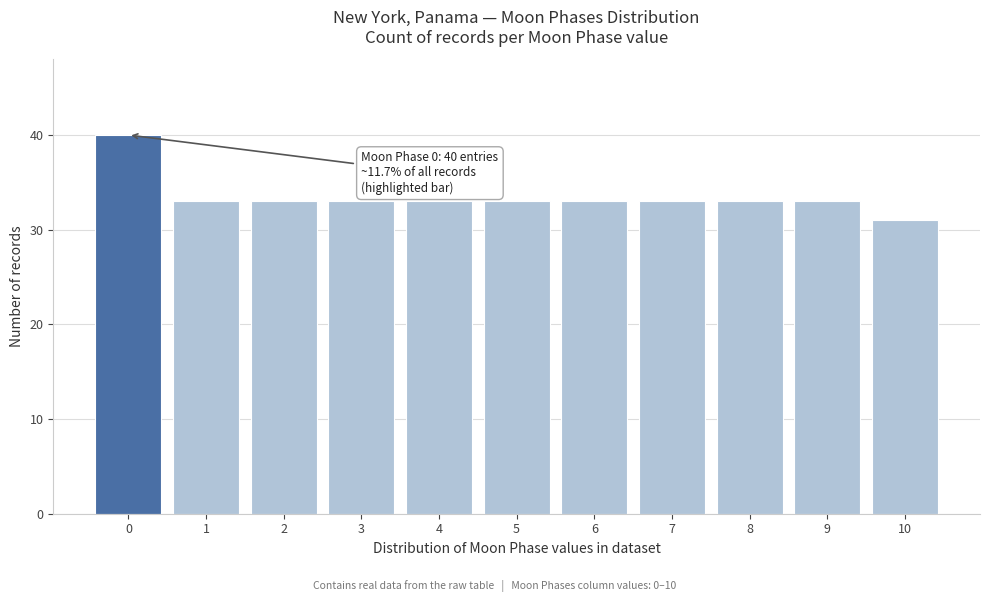

Reading left to right, list all the values displayed in this chart.

0=40	1=33	2=33	3=33	4=33	5=33	6=33	7=33	8=33	9=33	10=31